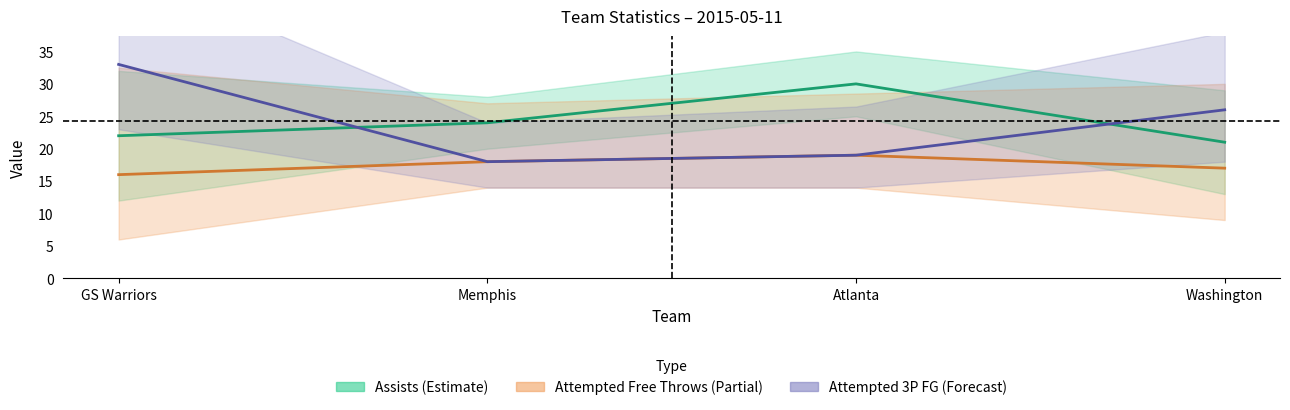

Which label corresponds to the smallest value in the chart?

GS Warriors